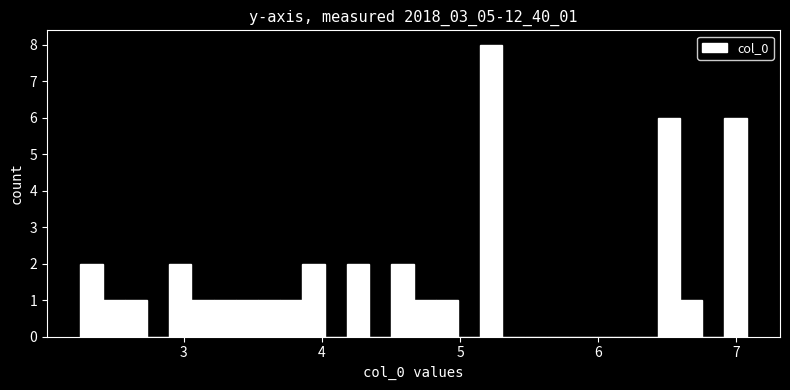

Around what value on the x-axis is the tallest bar? Give the approximate position of its centre, as read against the axis.

5.2